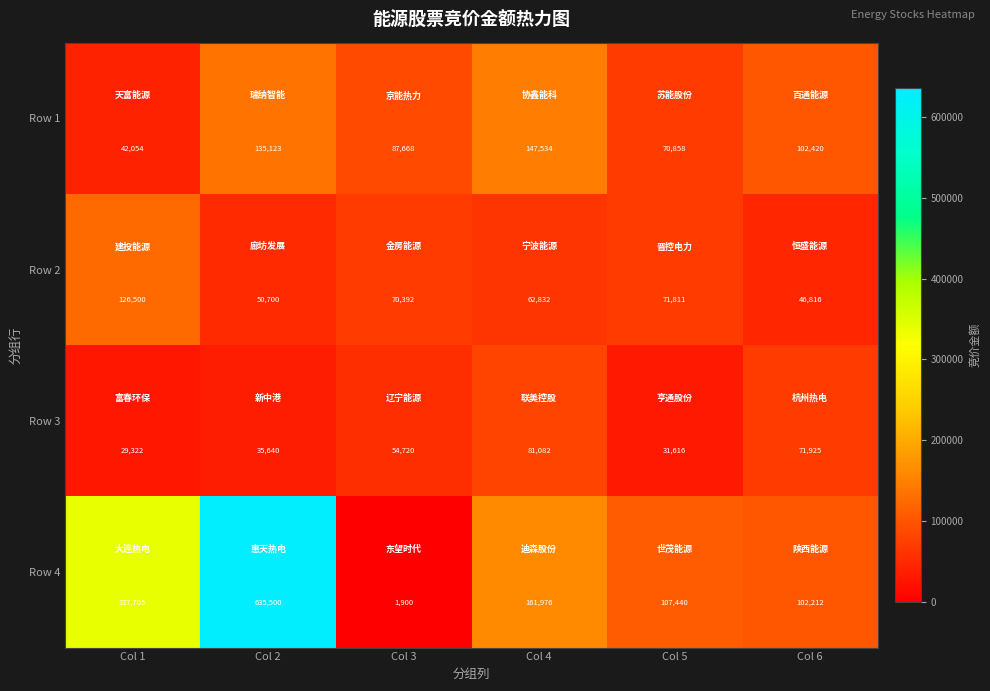

Count the number of data series in this chart.

4